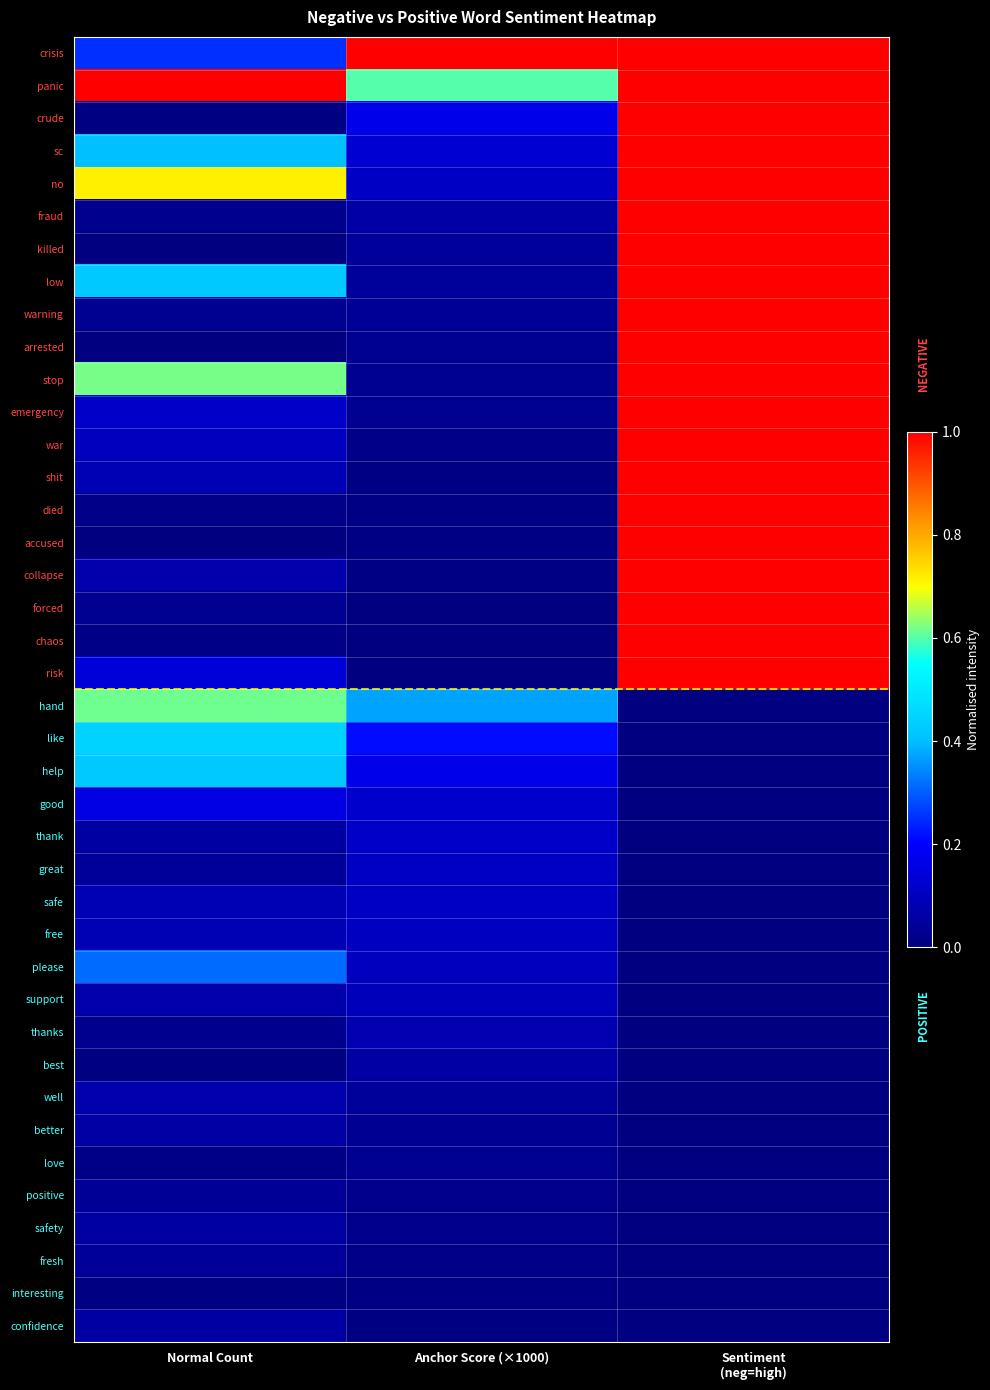

Between Normal Count and Anchor Score (×1000), which is larger?

Anchor Score (×1000)